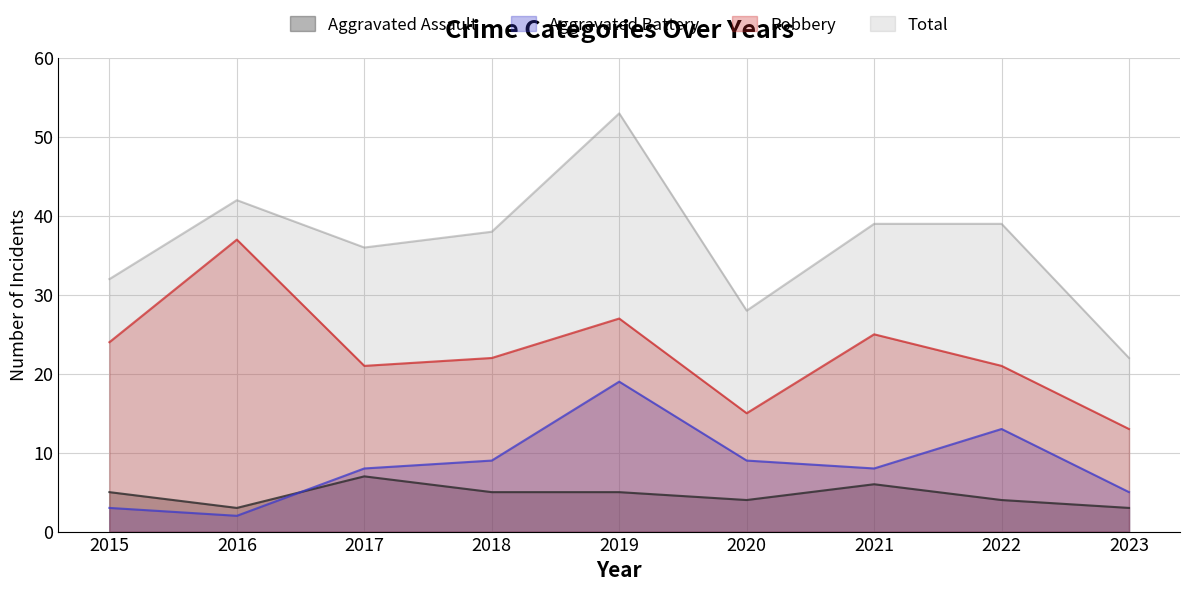

True or false: Robbery has a value of 24 at 2015.

True